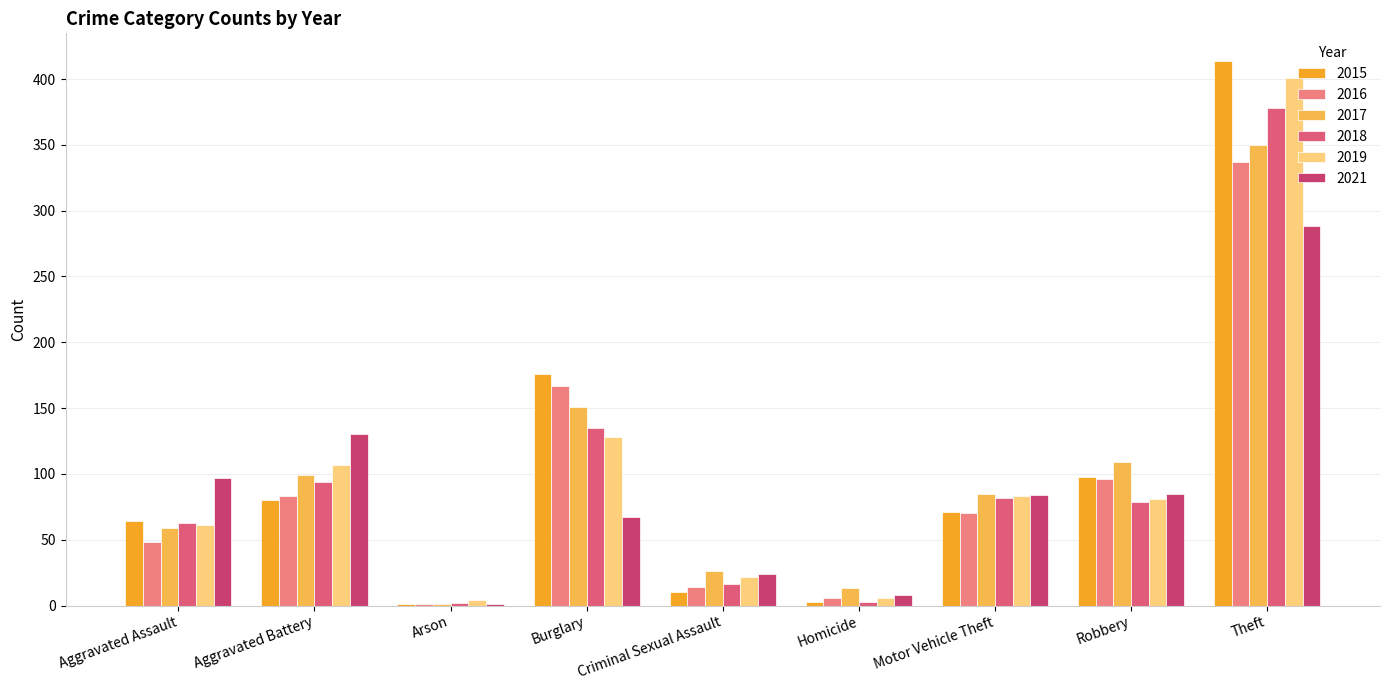

At how many categories does at least one series exceed 351?

1